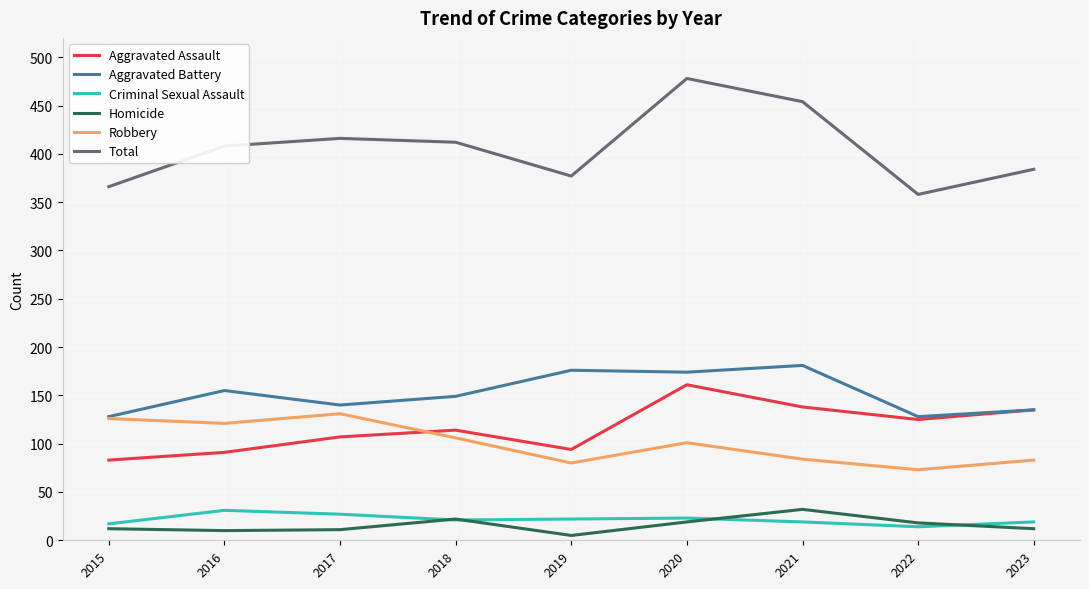

How many lines are shown in the chart?

6